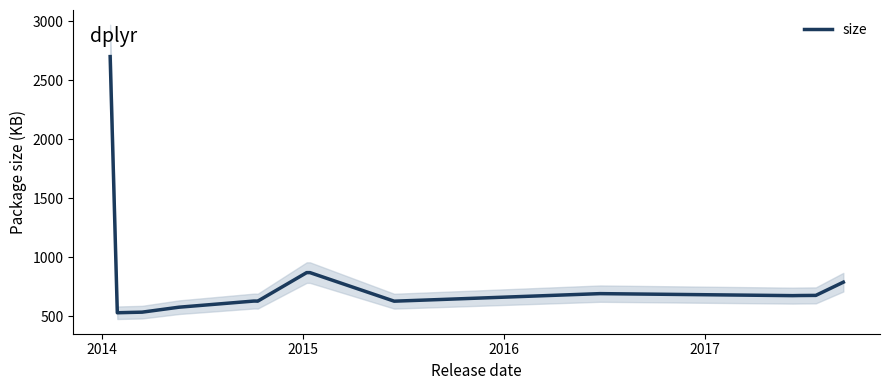

What is the maximum value for size?

2700